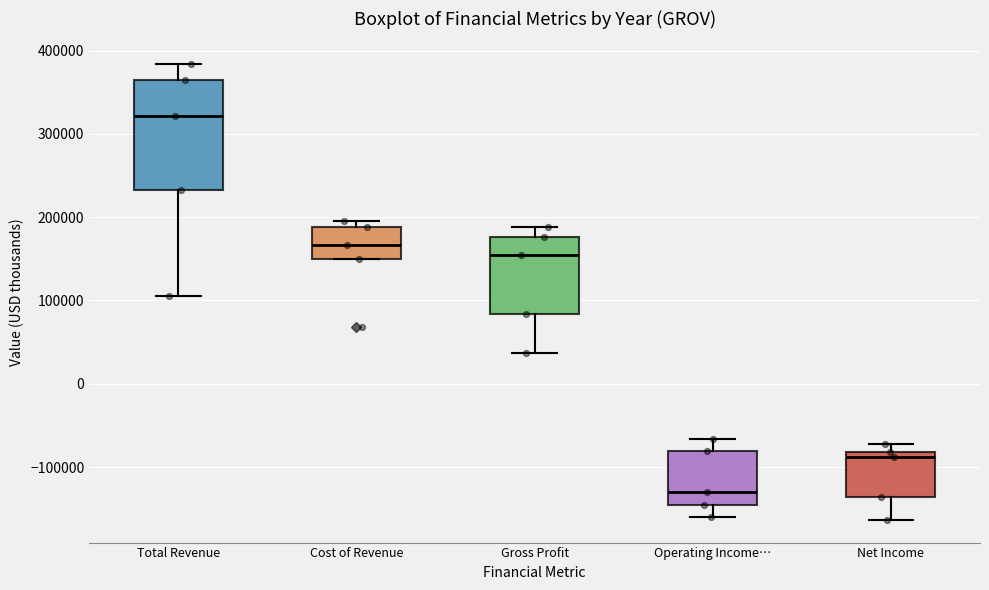

Which box is the tallest, from its lower edge to its upper edge?

Total Revenue